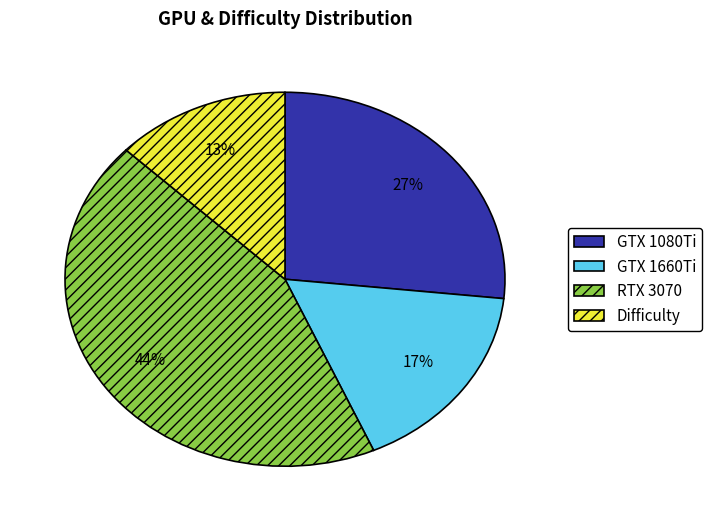

Count the number of slices in the pie.

4